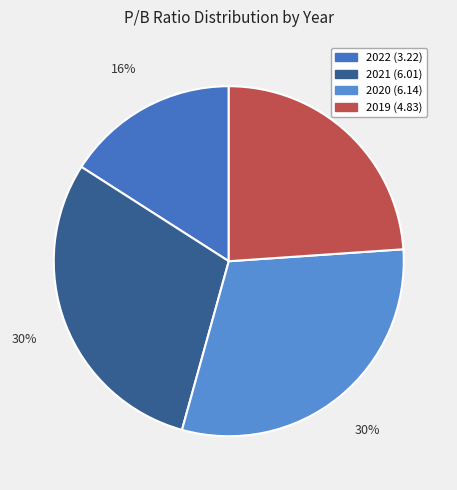

How many slices are in this pie chart?

4